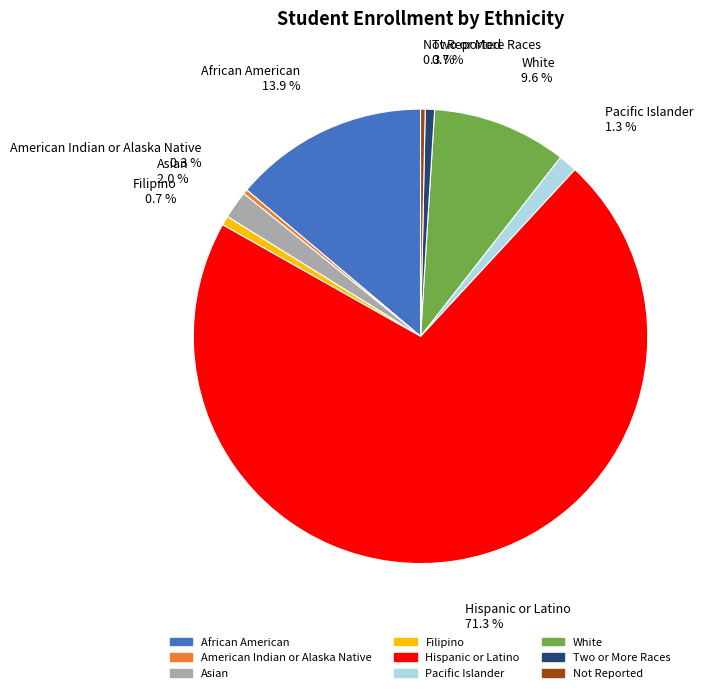

Approximately how many times larger is the value at Filipino compared to Two or More Races?

1.0